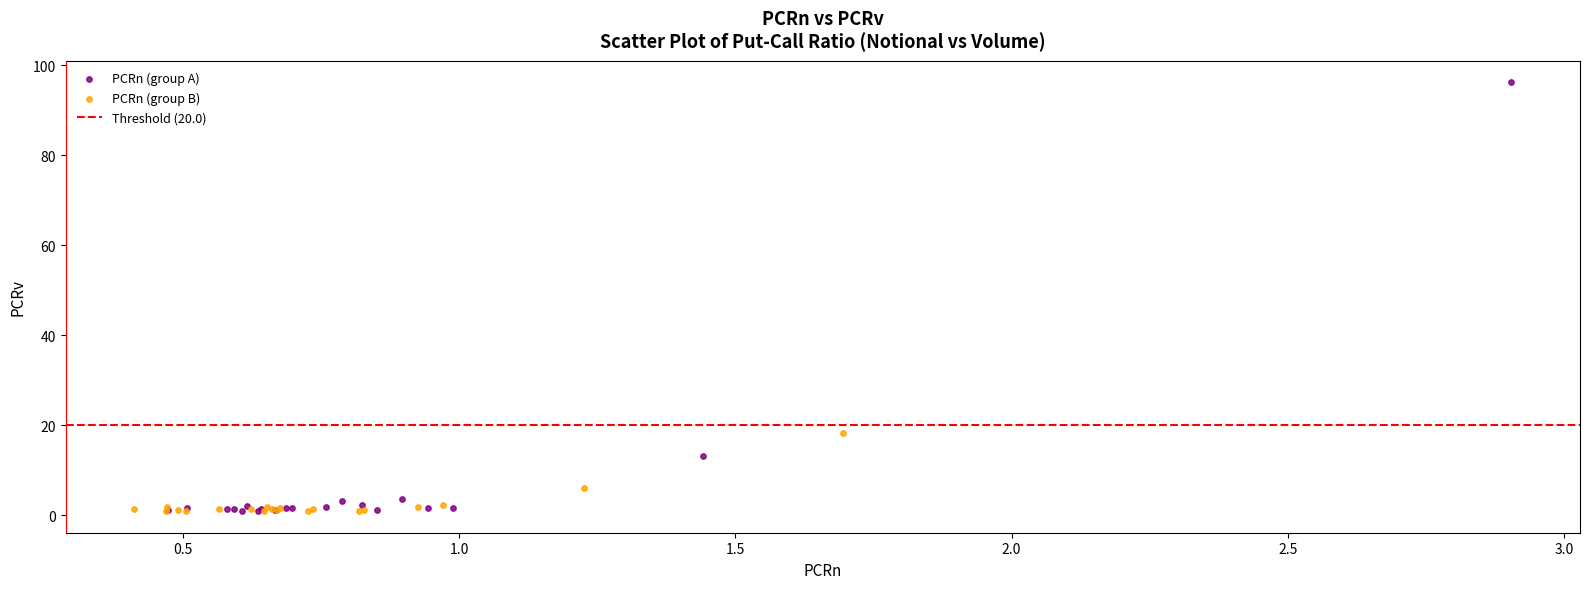

Which series reaches the maximum Y coordinate?

PCRn (group A)